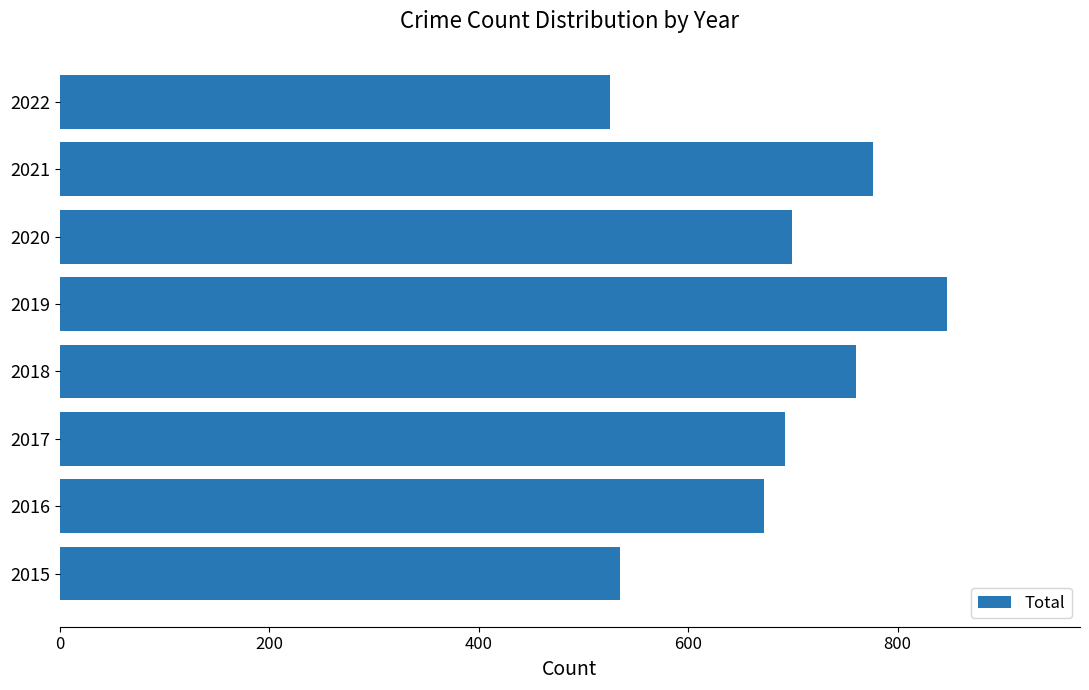

What is the difference between the values at 2016 and 2020?

27